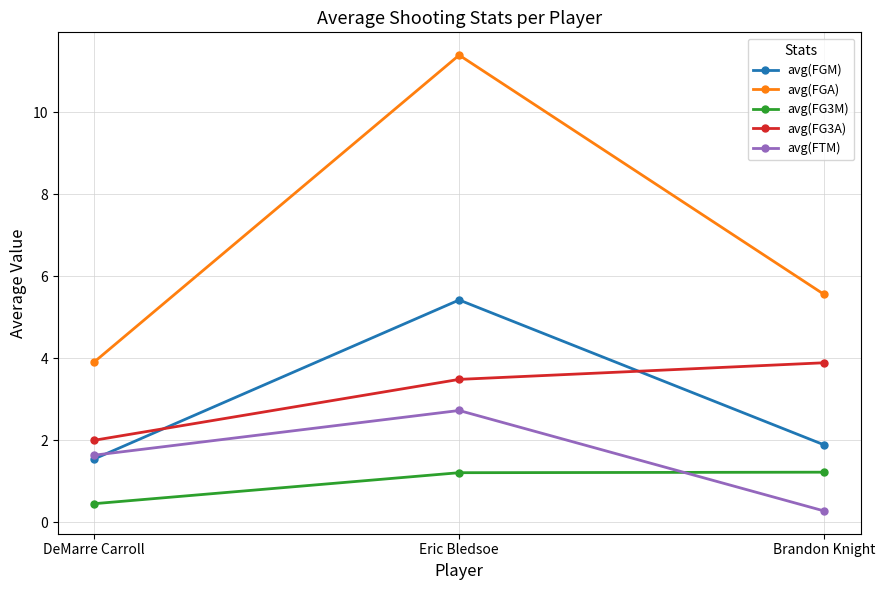

Which category has the lowest value in the avg(FGA) series?

DeMarre Carroll